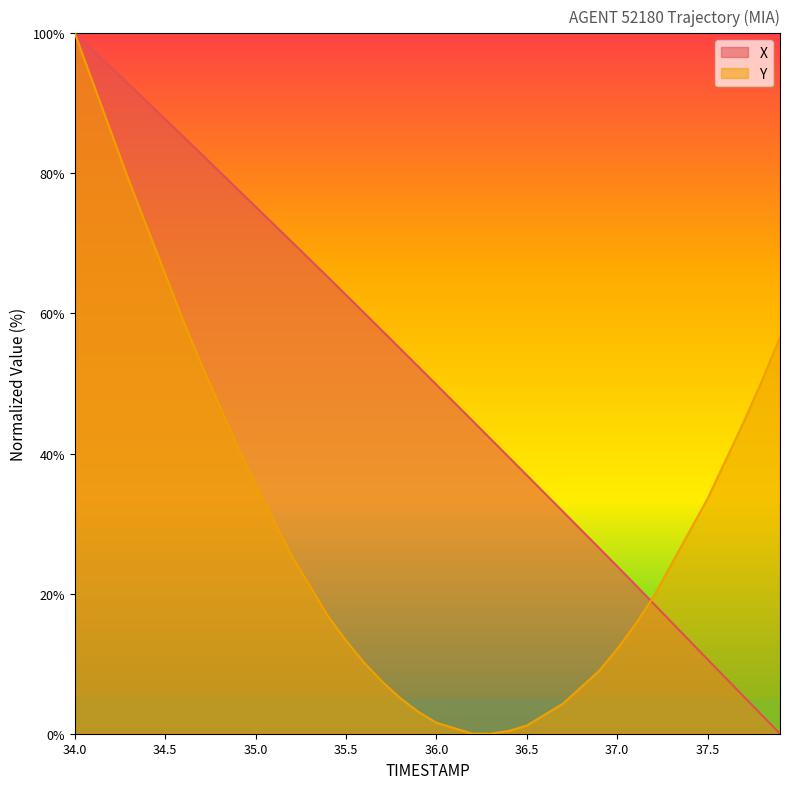

Rank the series by their average value, from lowest to highest.

Y, X